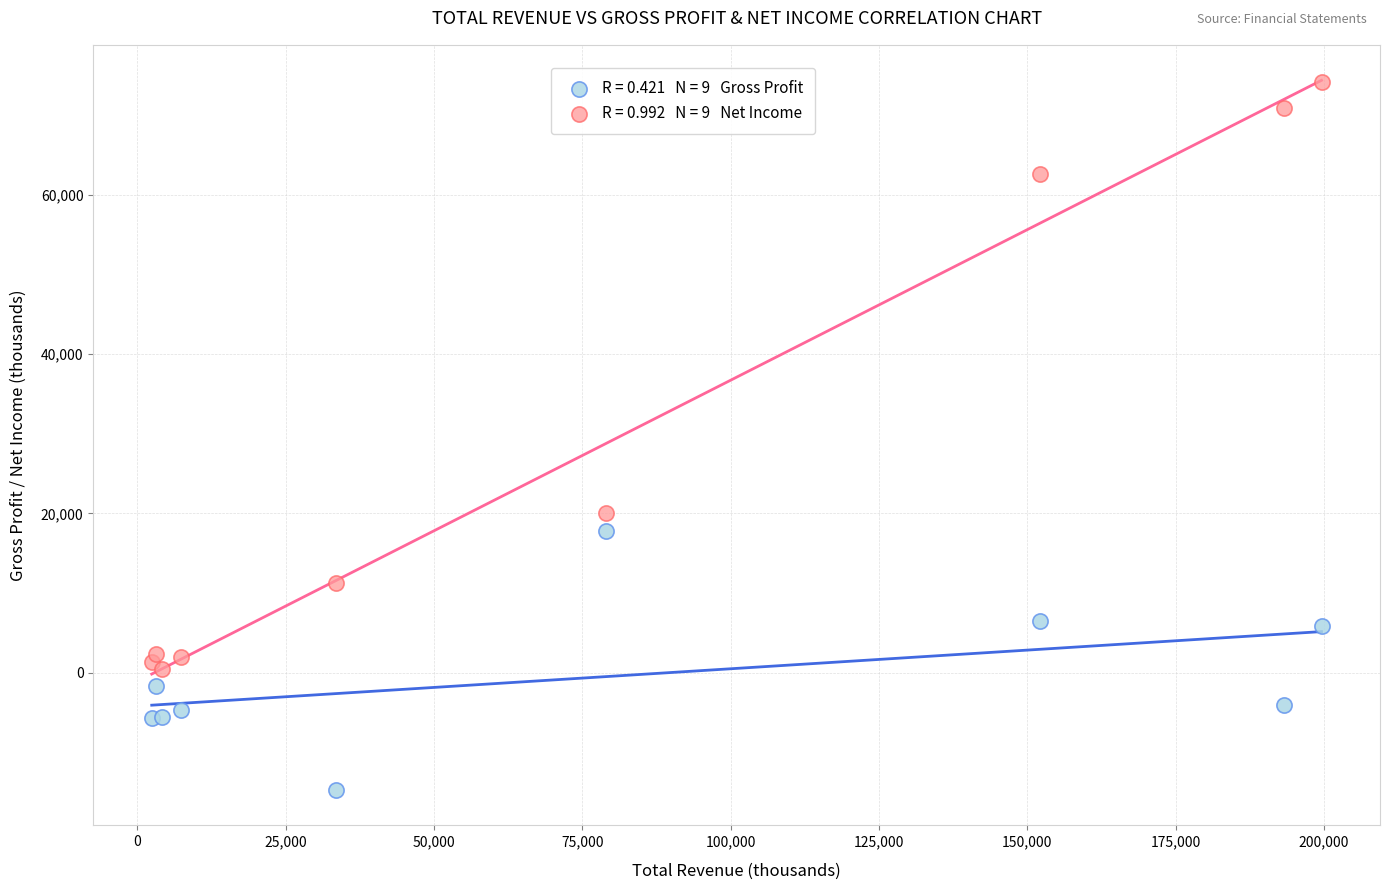

Across all series, what Y value is closest to 29750?

20000